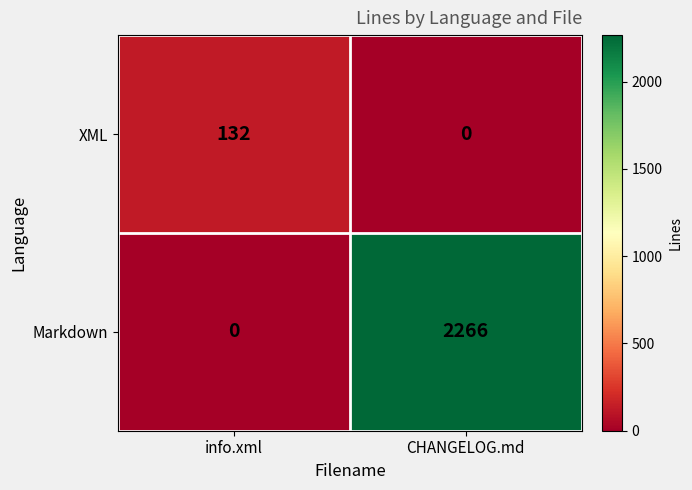

The value of XML at CHANGELOG.md is 0. True or false?

True